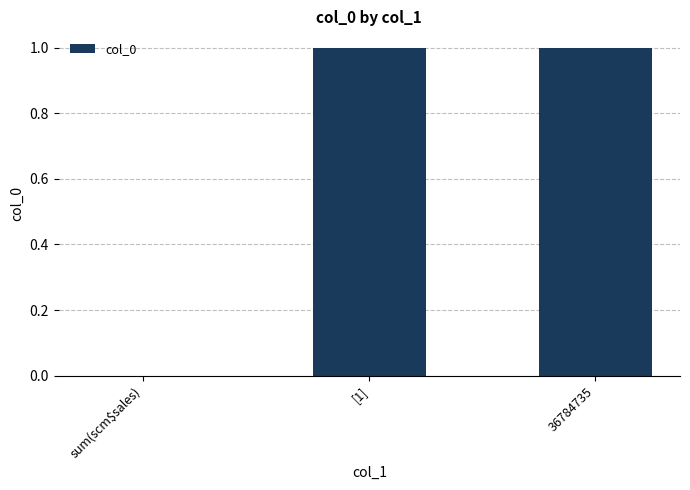

Reading left to right, extract all data points from this chart.

sum(scm$sales)=0	[1]=1	36784735=1